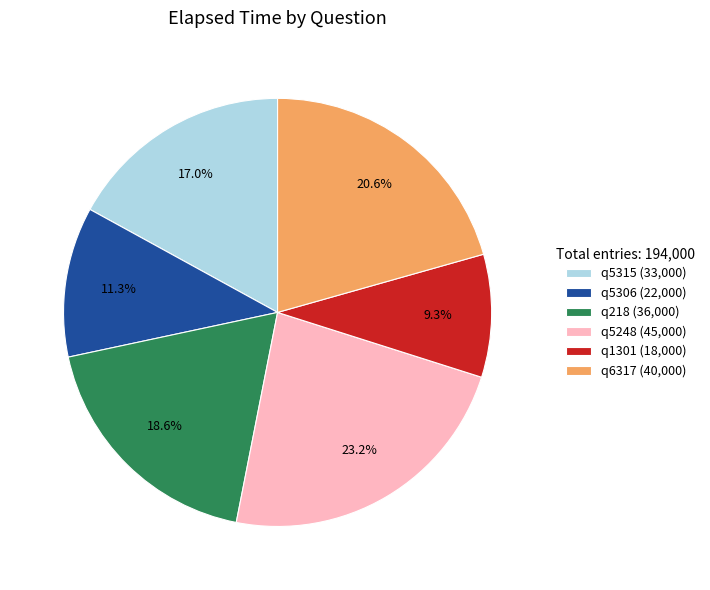

To the nearest percent, what portion does q5315 represent?

17%